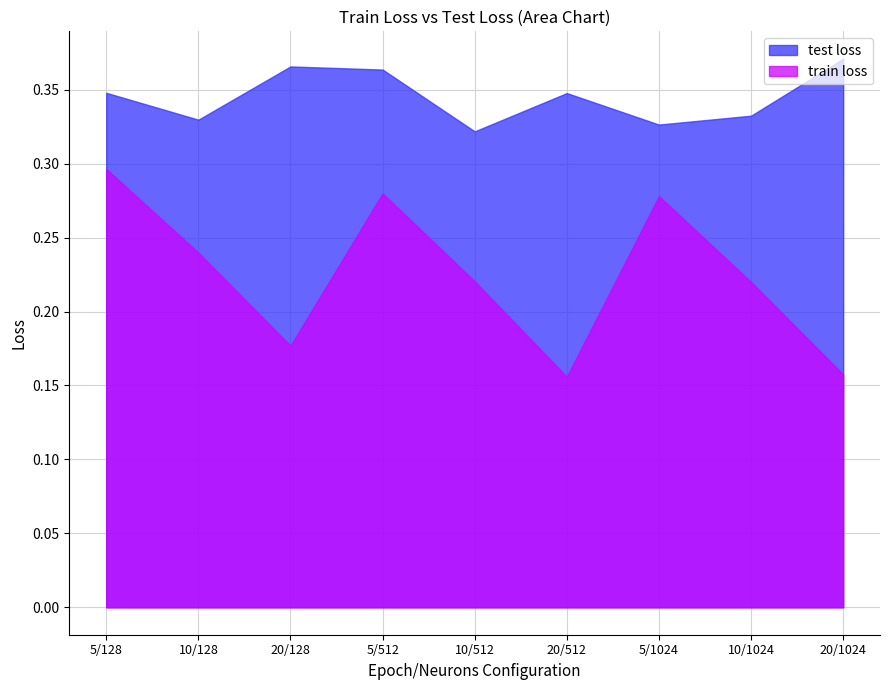

How many series are shown in this chart?

2